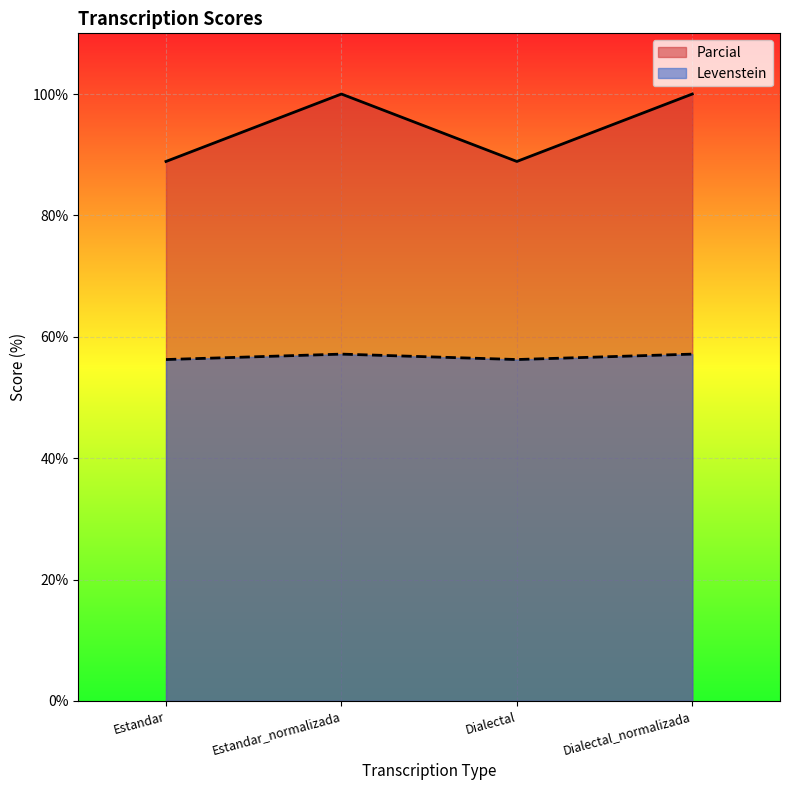

Where is Levenstein nearest to the value 94?

Estandar